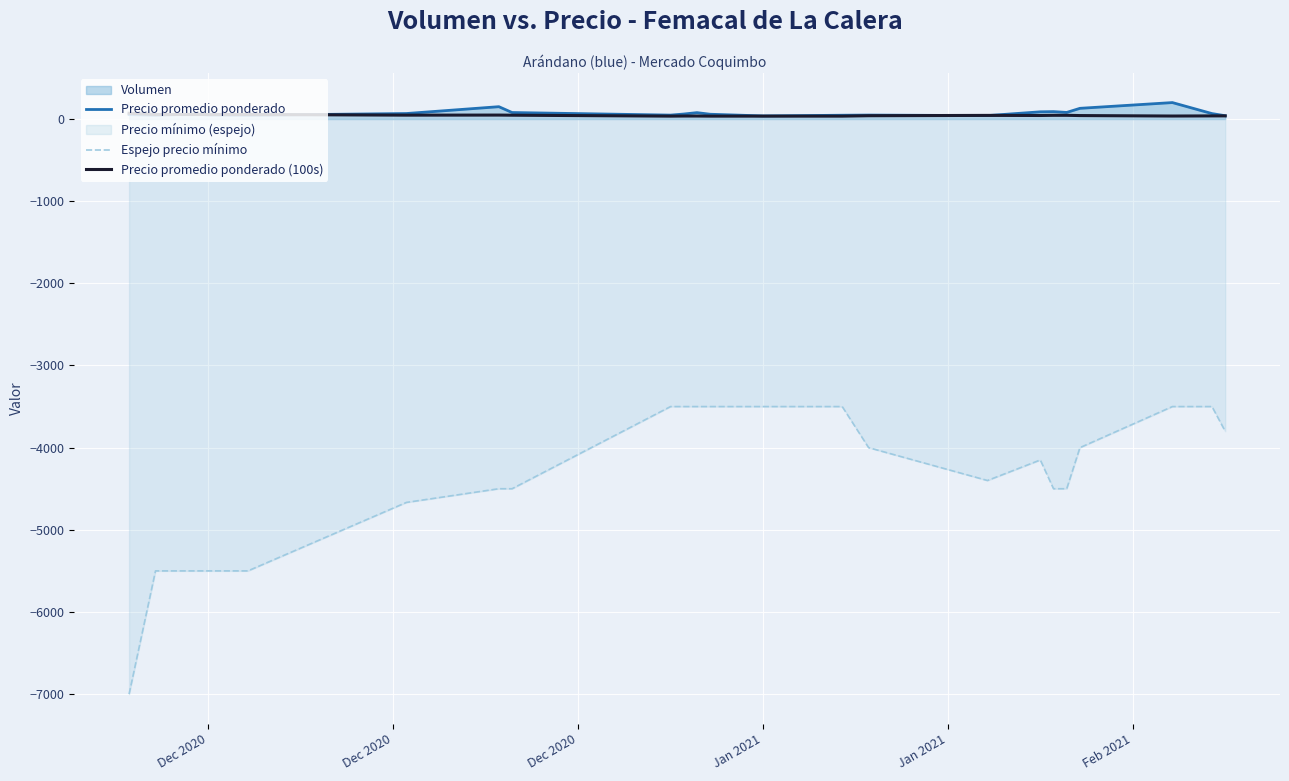

In Precio promedio ponderado, how many points are lower than both neighbors (excluding endpoints)?

6